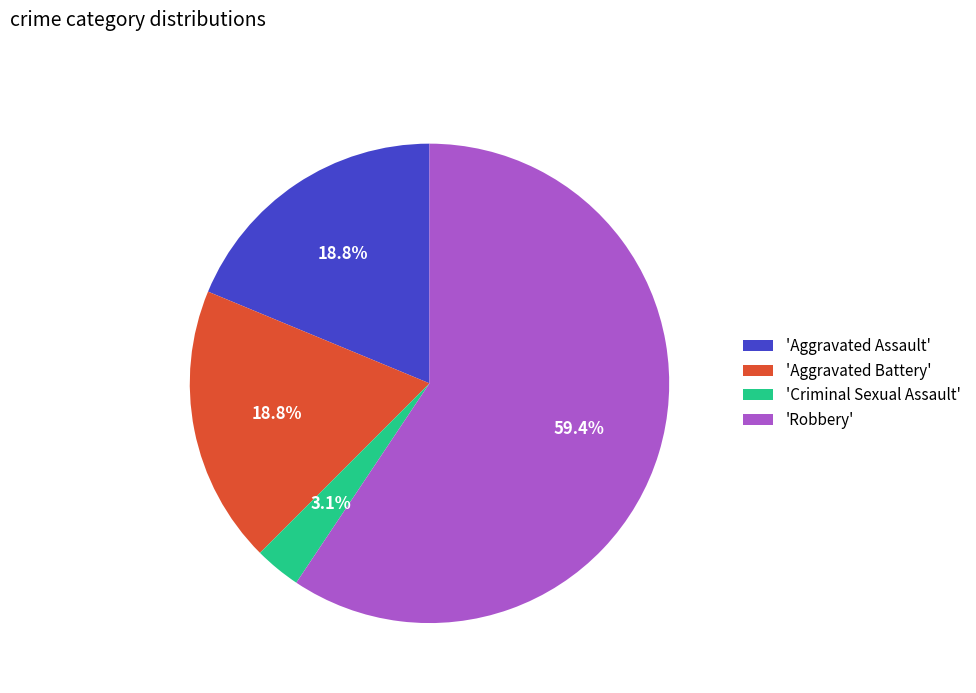

How many slices are in this pie chart?

4